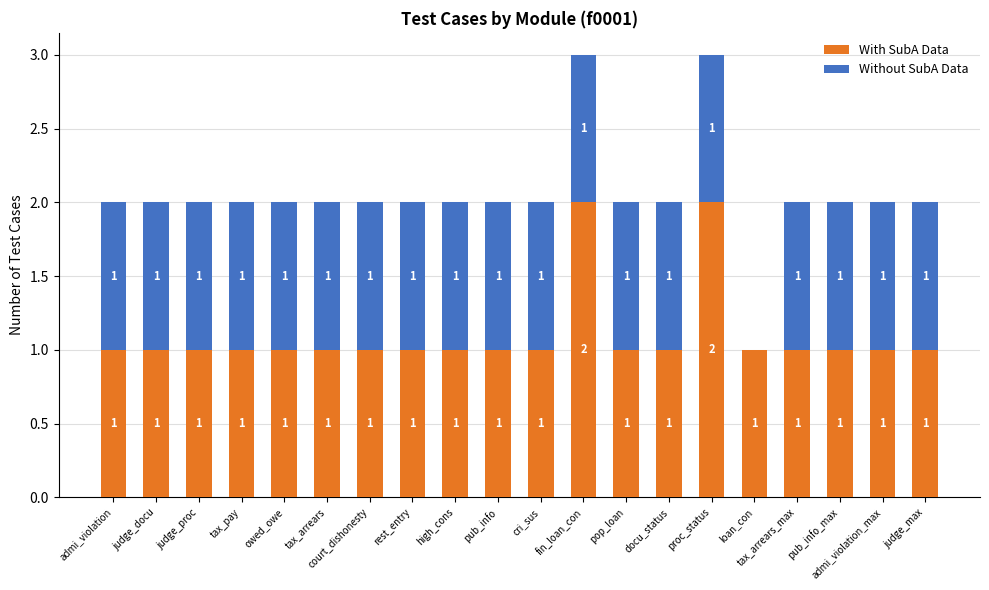

What is the sum of all With SubA Data values?

22